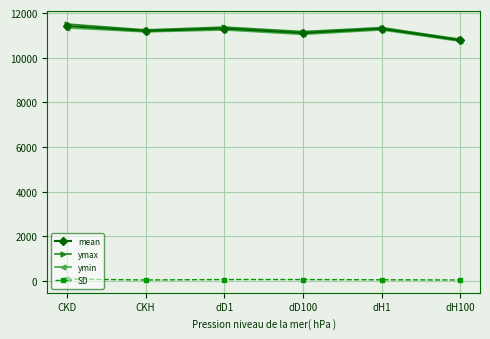

What is the label of the 6th point from the left?

dH100